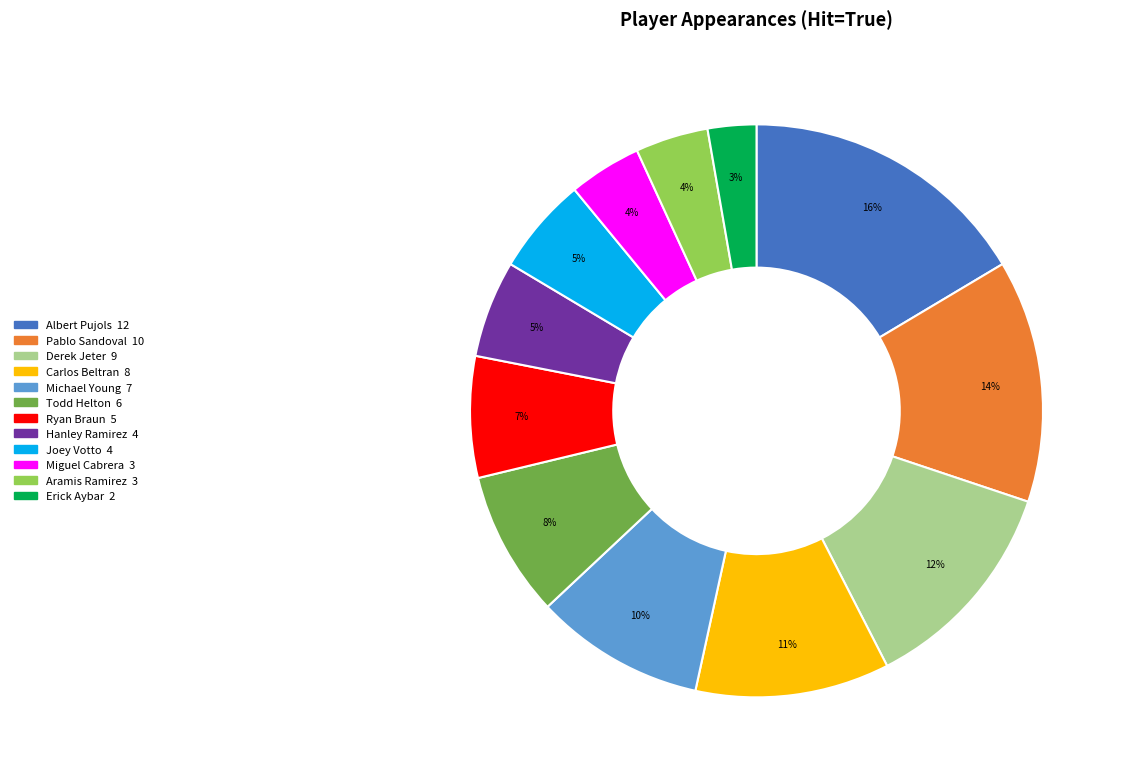

What is the largest slice in the pie chart?

Albert Pujols